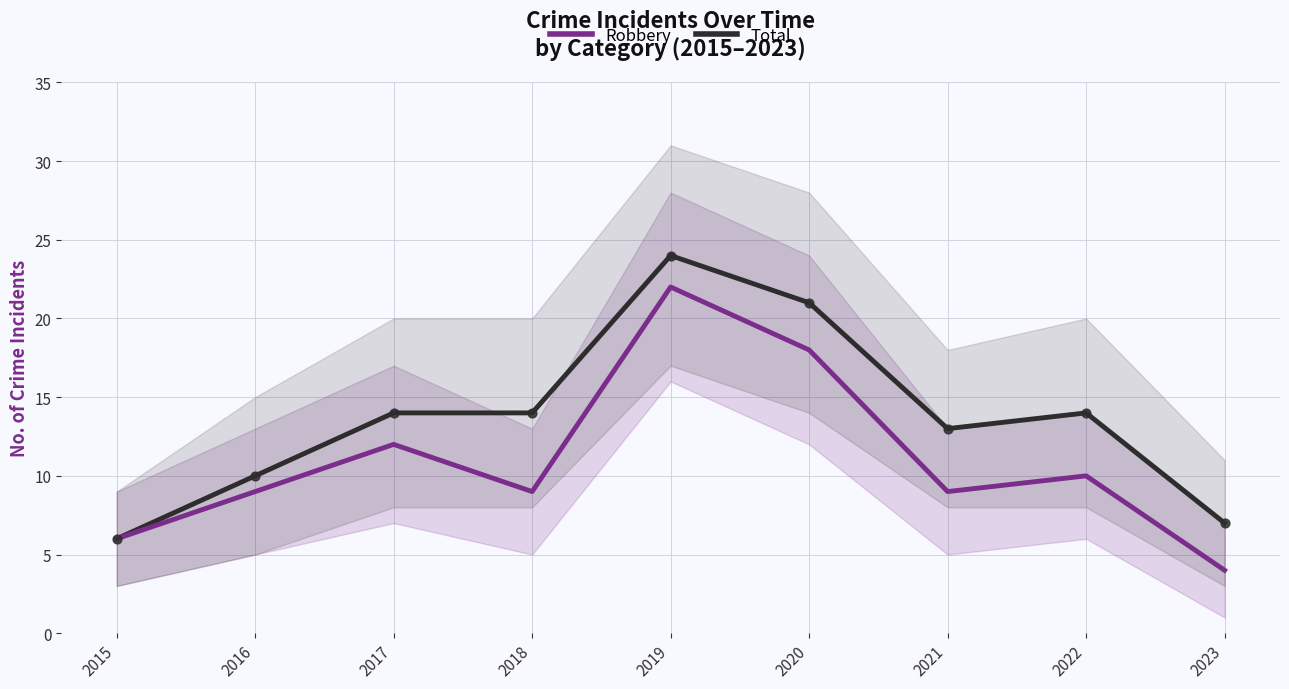

At which category is the sum across all series the highest?

2019